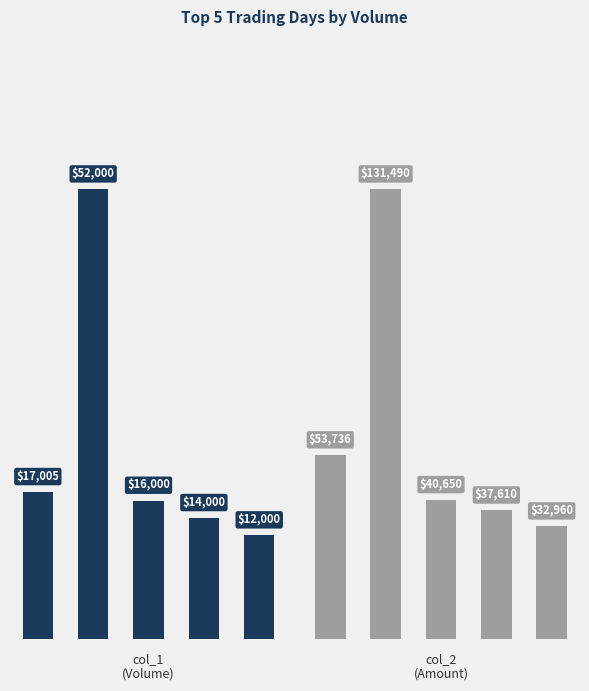

Rank the series at 0 from highest to lowest value.

col_2, col_1